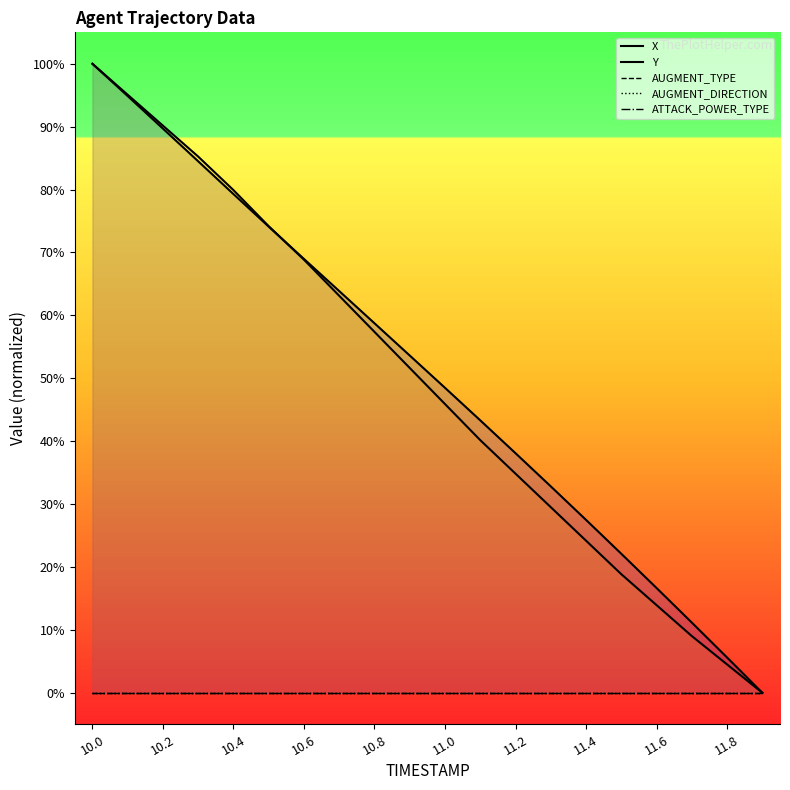

The Y series shows 39.8 at 10.6. True or false?

False